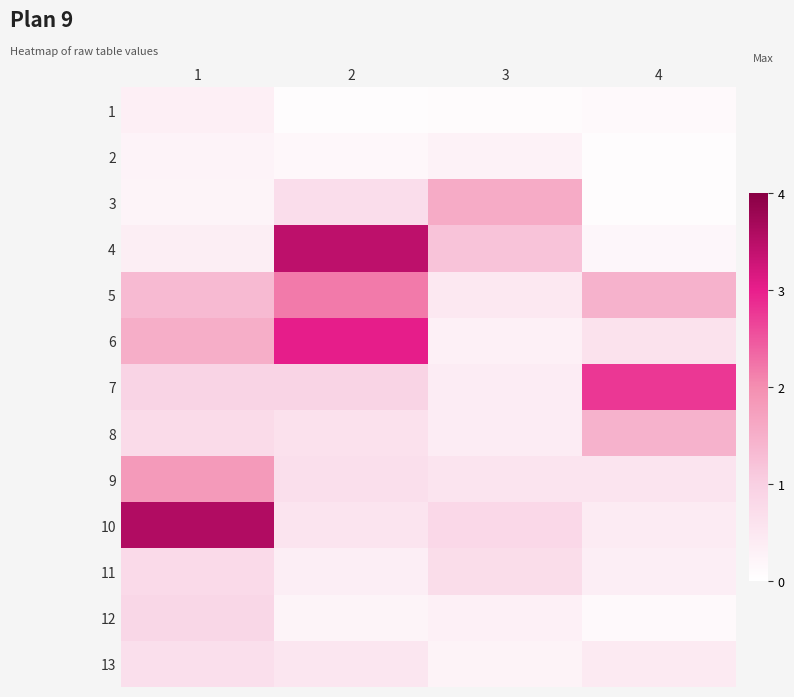

Reading right to left, list all the values displayed in this chart.

1: 4=0.1	3=0.1	2=0.1	1=0.3
2: 4=0.1	3=0.3	2=0.2	1=0.2
3: 4=0.1	3=1.6	2=0.7	1=0.2
4: 4=0.2	3=1.2	2=3.4	1=0.4
5: 4=1.5	3=0.5	2=2.2	1=1.3
6: 4=0.6	3=0.3	2=3.0	1=1.5
7: 4=2.8	3=0.4	2=0.9	1=0.9
8: 4=1.5	3=0.4	2=0.6	1=0.8
9: 4=0.6	3=0.6	2=0.7	1=1.8
10: 4=0.4	3=0.8	2=0.6	1=3.6
11: 4=0.3	3=0.7	2=0.4	1=0.8
12: 4=0.1	3=0.3	2=0.2	1=0.9
13: 4=0.4	3=0.3	2=0.5	1=0.7